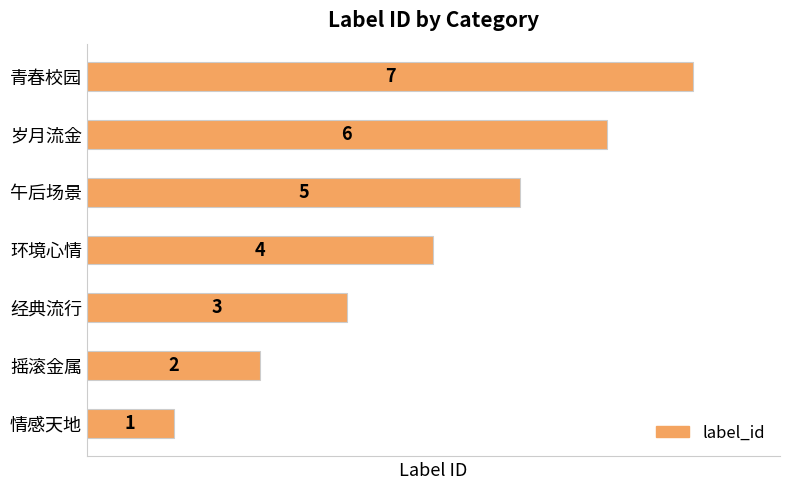

Which label corresponds to the smallest value in the chart?

情感天地